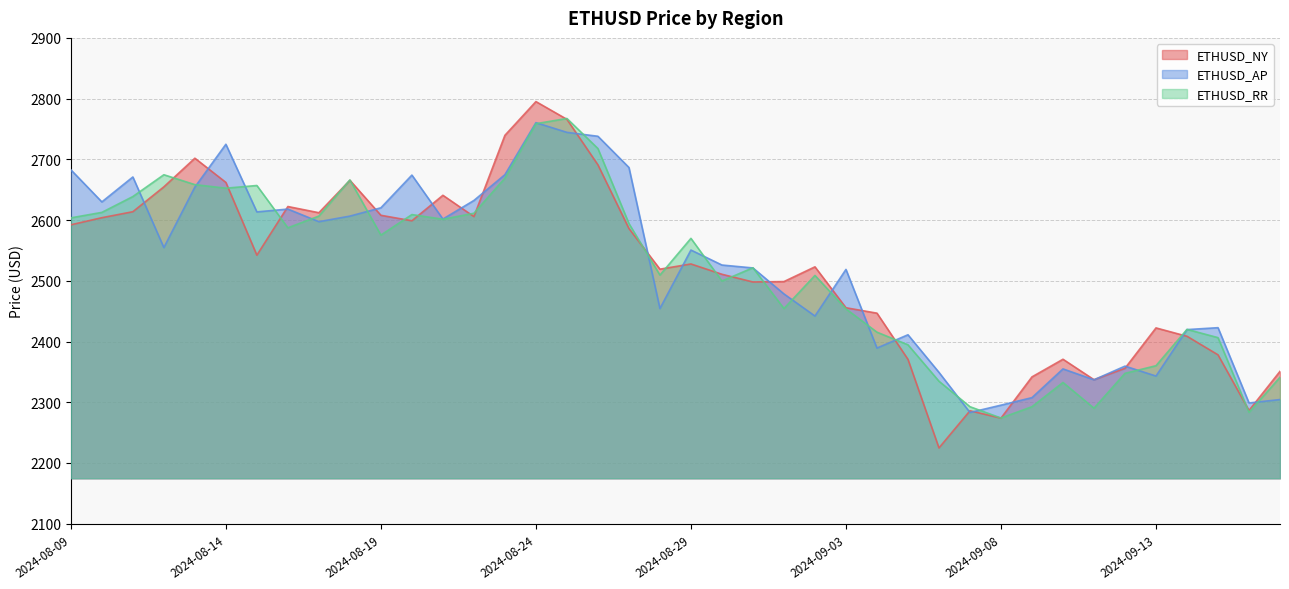

Is it true that ETHUSD_AP equals 2601.7 at 2024-08-21?

True